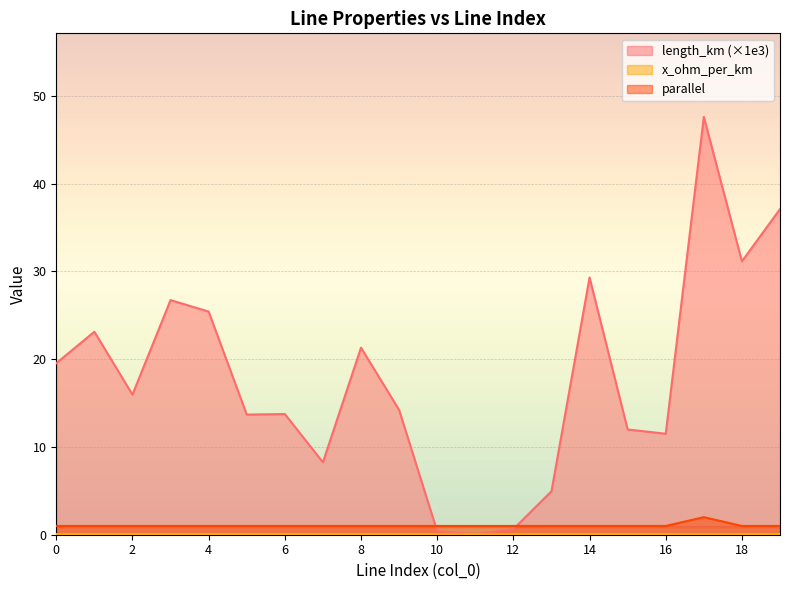

What is the difference between the highest and lowest values at 12?

0.9